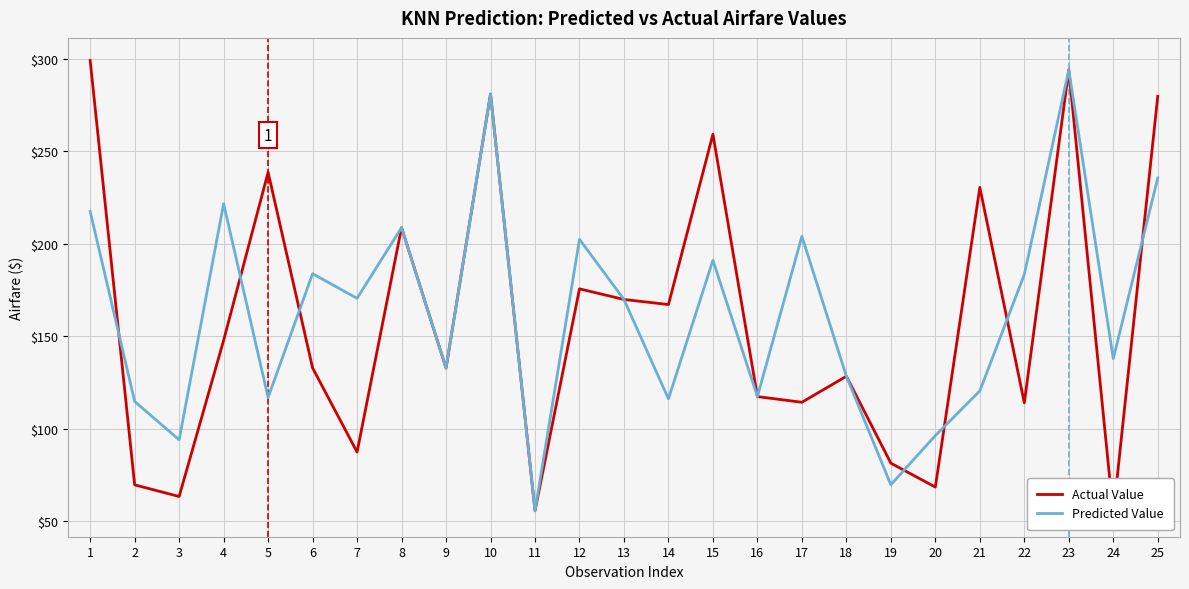

What is the smallest value displayed?

53.8